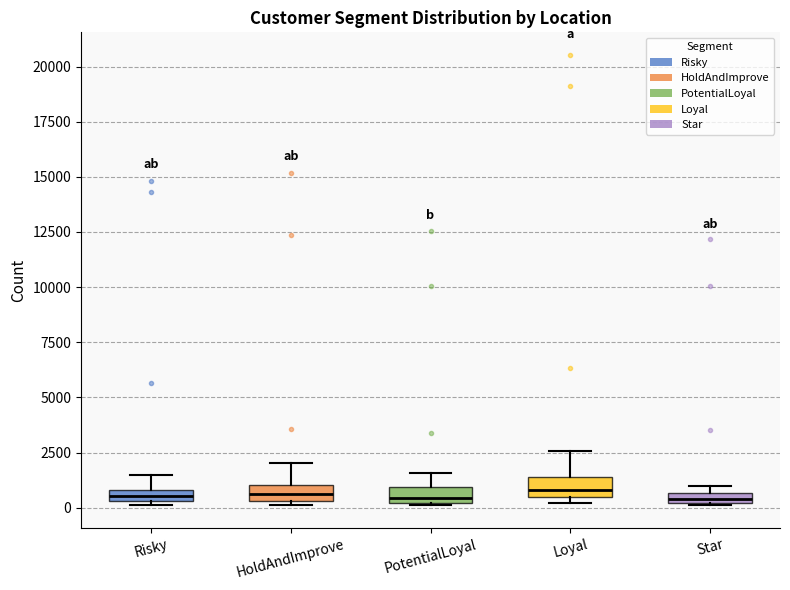

Where is the lower edge of the box for PotentialLoyal on the y-axis? The values are not printed on the chart, so give them approximately, as read against the axis.

0